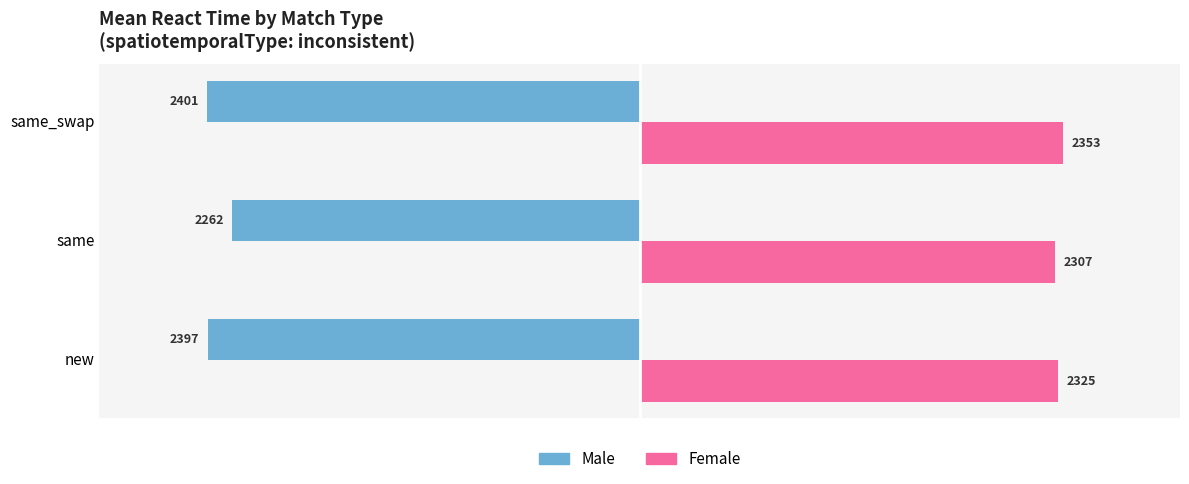

Rank the series by their maximum value, from highest to lowest.

Female, Male